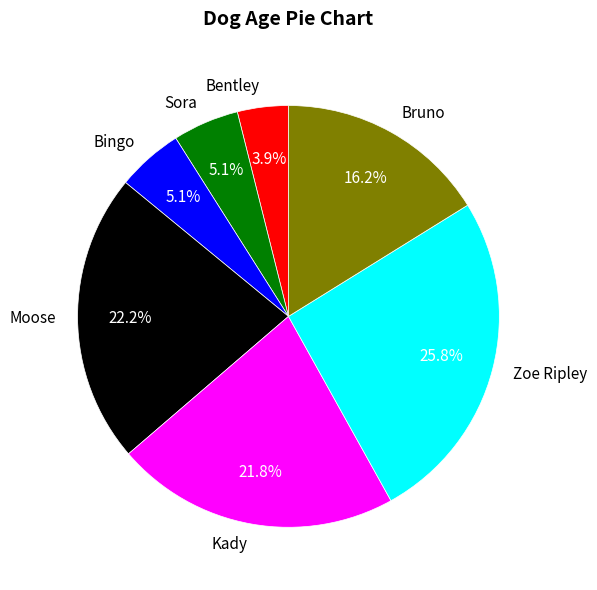

The Bingo slice represents 17% of the pie. True or false?

False